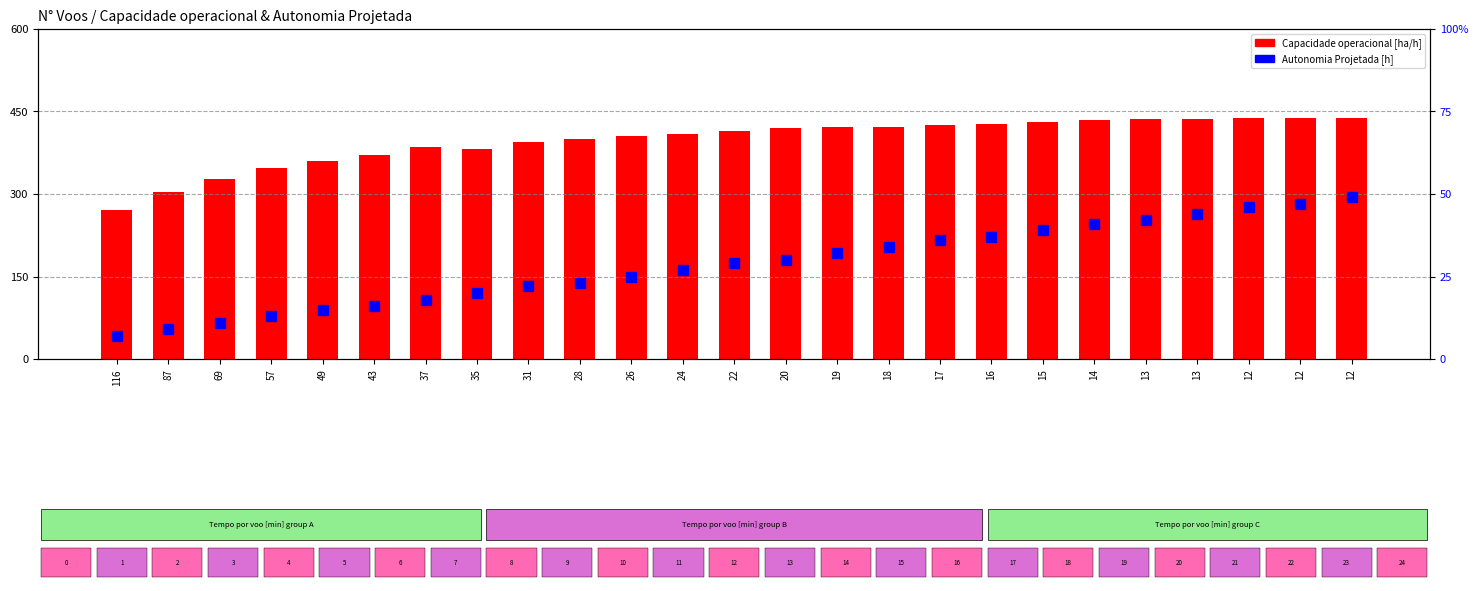

Reading right to left, list all the values displayed in this chart.

Capacidade operacional [ha/h]: 437.7	437.8	438.0	436.4	436.5	433.8	431.0	428.1	425.3	421.6	422.6	419.4	414.4	409.7	404.8	400.3	393.8	381.7	385.2	371.1	360.0	346.5	327.7	303.4	270.8
Autonomia Projetada [h]: 49.0	47.0	46.0	44.0	42.0	41.0	39.0	37.0	36.0	34.0	32.0	30.0	29.0	27.0	25.0	23.0	22.0	20.0	18.0	16.0	15.0	13.0	11.0	9.0	7.0